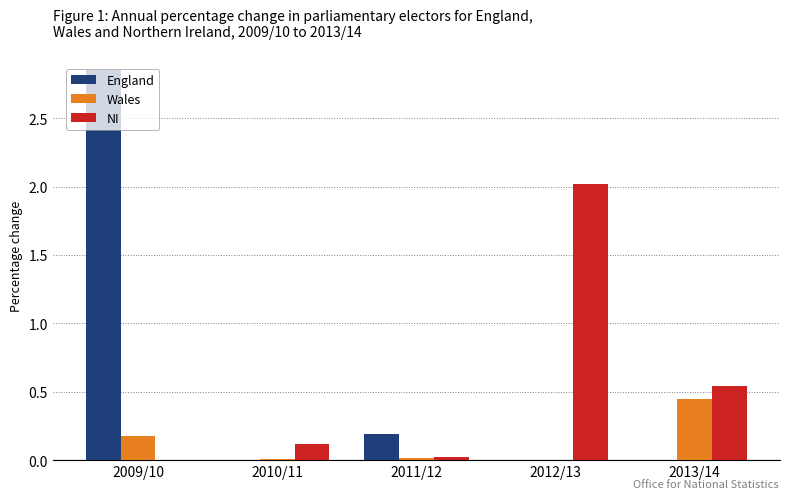

At which category does the chart reach its peak across all series?

2009/10